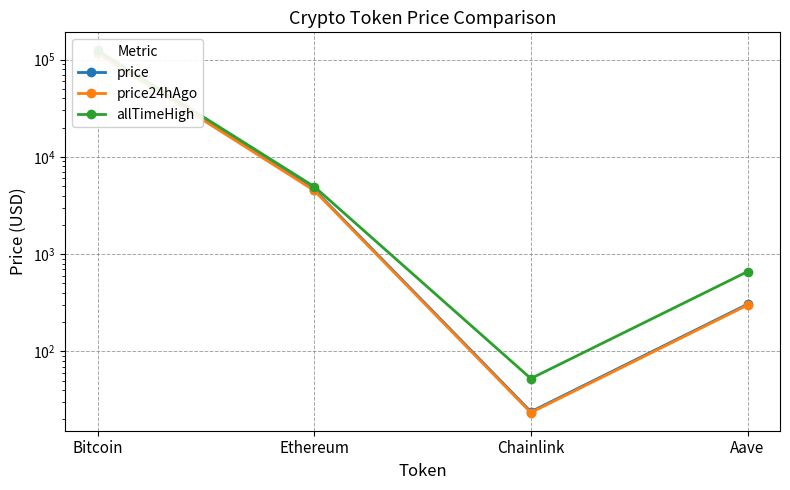

What is the label of the 3rd point from the left?

Chainlink